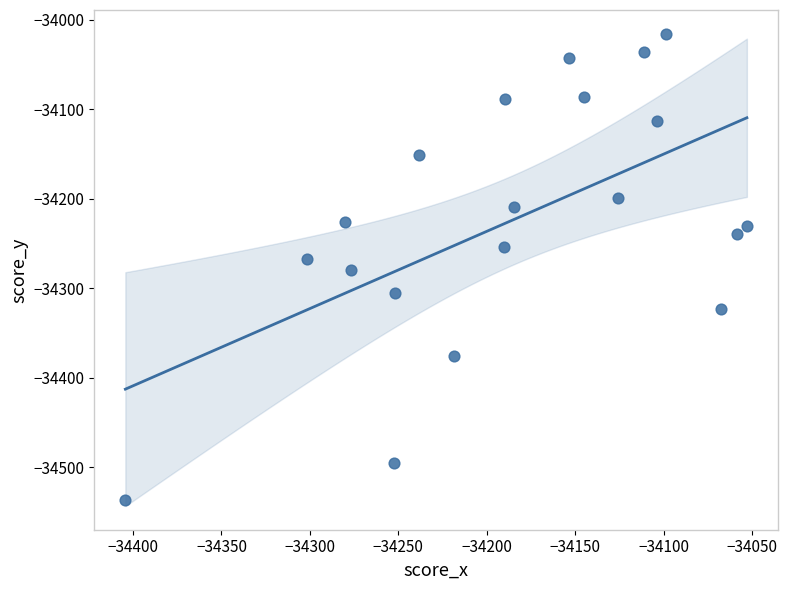

What is the range of Y values (max minus min)?

520.5